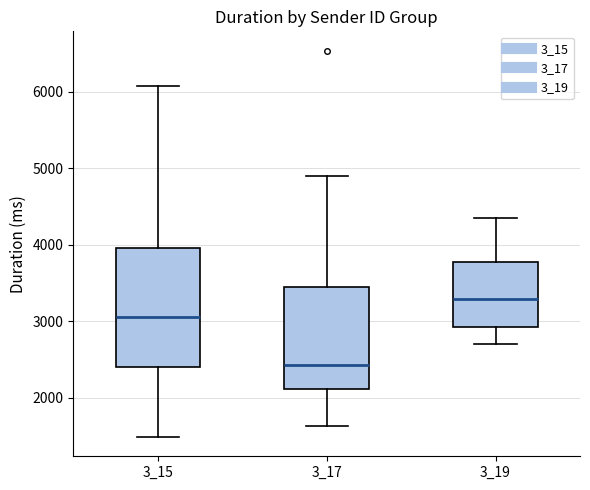

Reading left to right, transcribe this box plot: for each box, give where its median line is, the range the box spans, and where its two whiskers end, as read against the y-axis. The values are not printed on the chart, so give them approximately, as read against the axis.

3_15: median 3100, box 2400 to 4000, whiskers 1500 to 6100
3_17: median 2400, box 2100 to 3400, whiskers 1600 to 4900
3_19: median 3300, box 2900 to 3800, whiskers 2700 to 4400